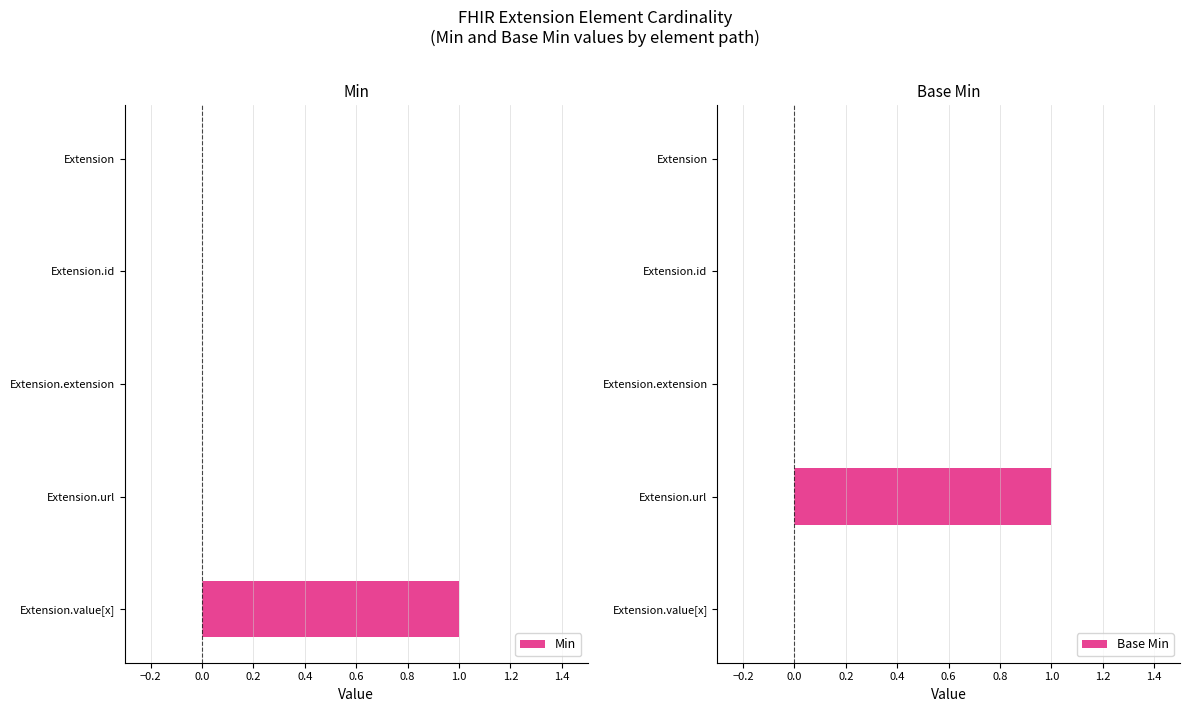

How many bars are there in each group?

2